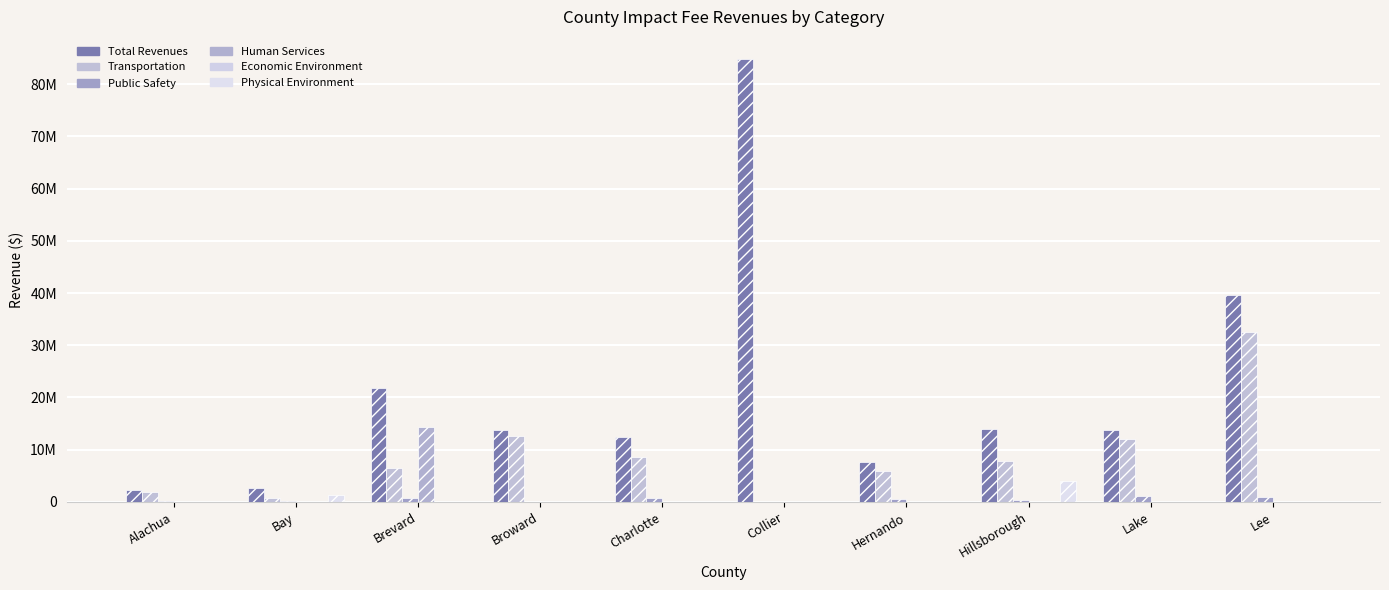

Which label corresponds to the smallest value in the chart?

Collier